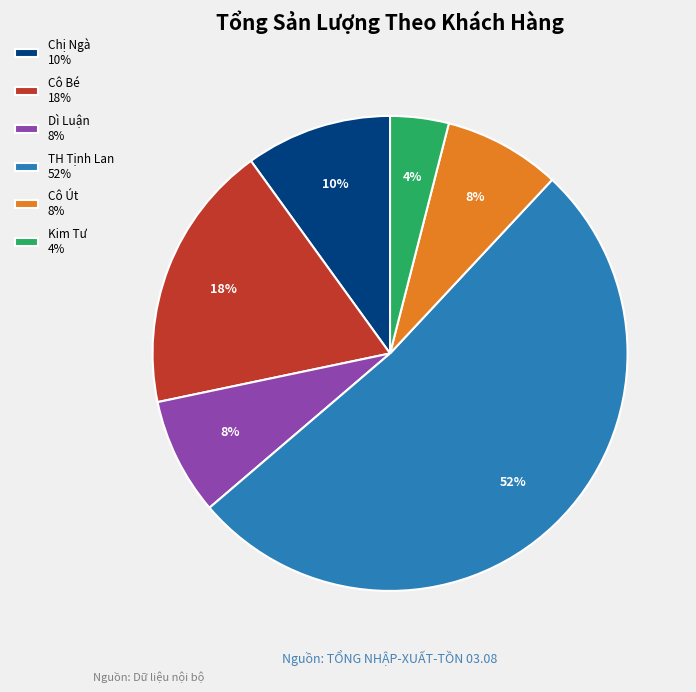

To the nearest percent, what portion does Kim Tư represent?

4%